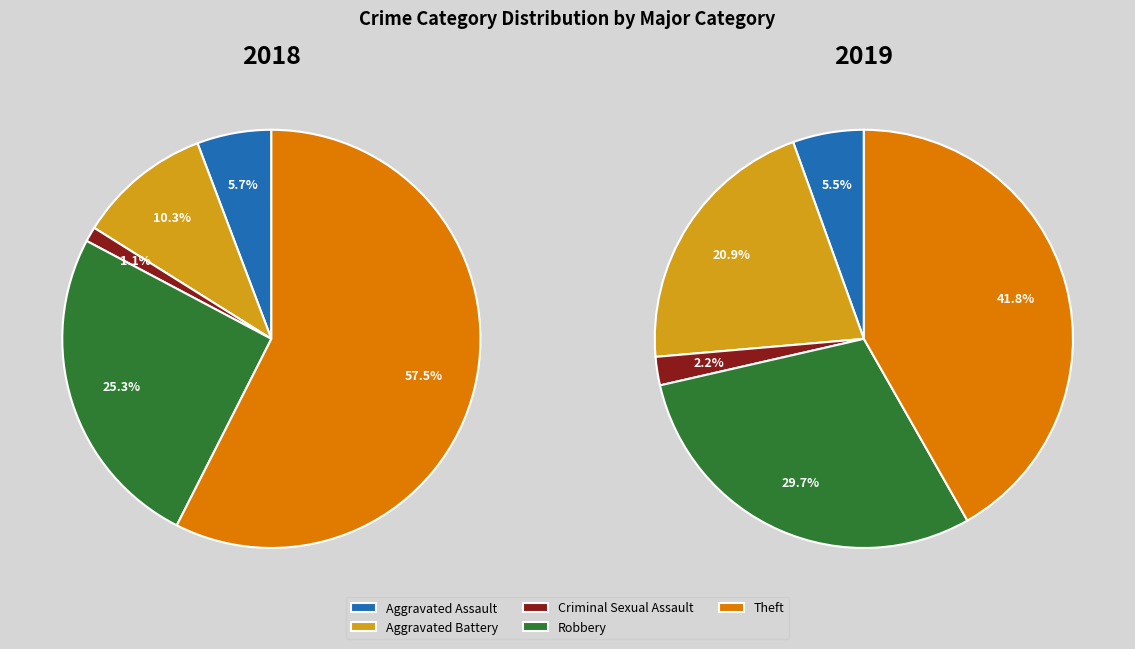

What is the total percentage of Criminal Sexual Assault and Robbery?

31.9%